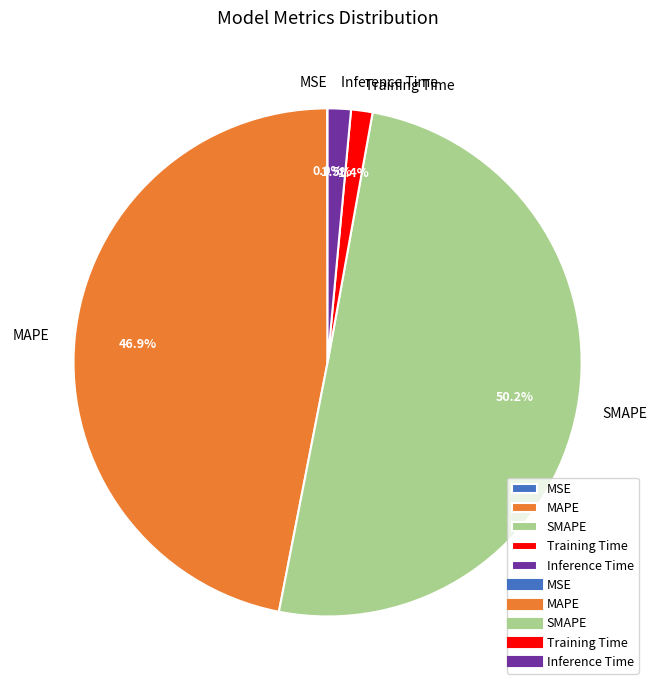

What is the largest slice in the pie chart?

SMAPE